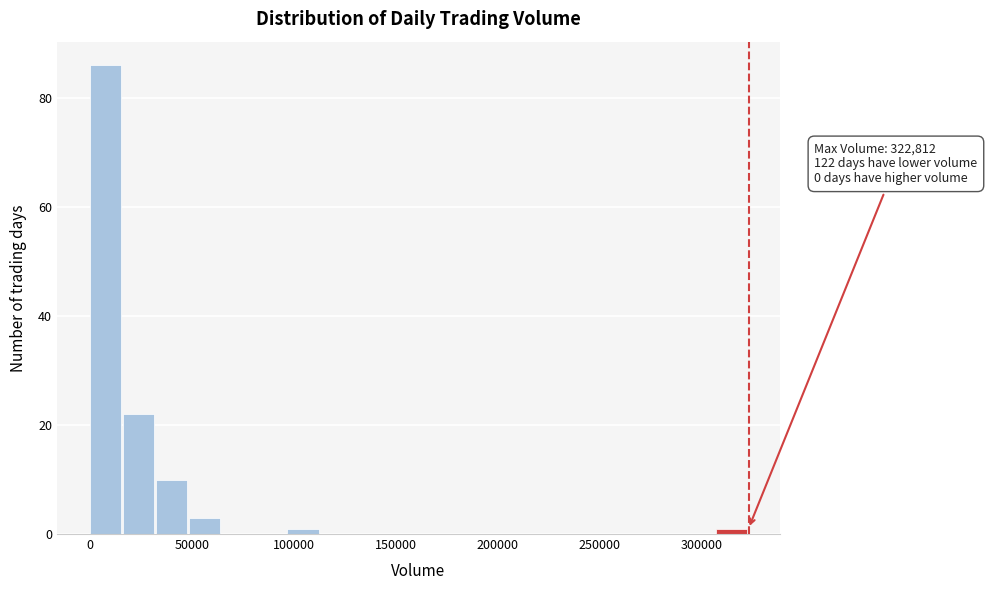

Around what value on the x-axis is the tallest bar? Give the approximate position of its centre, as read against the axis.

10000